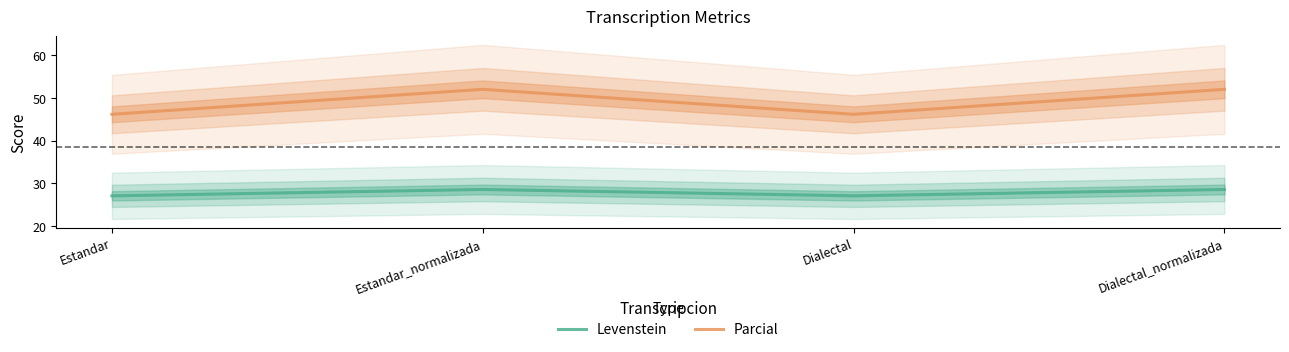

List the labels in order of Parcial value, smallest first.

Estandar, Dialectal, Estandar_normalizada, Dialectal_normalizada